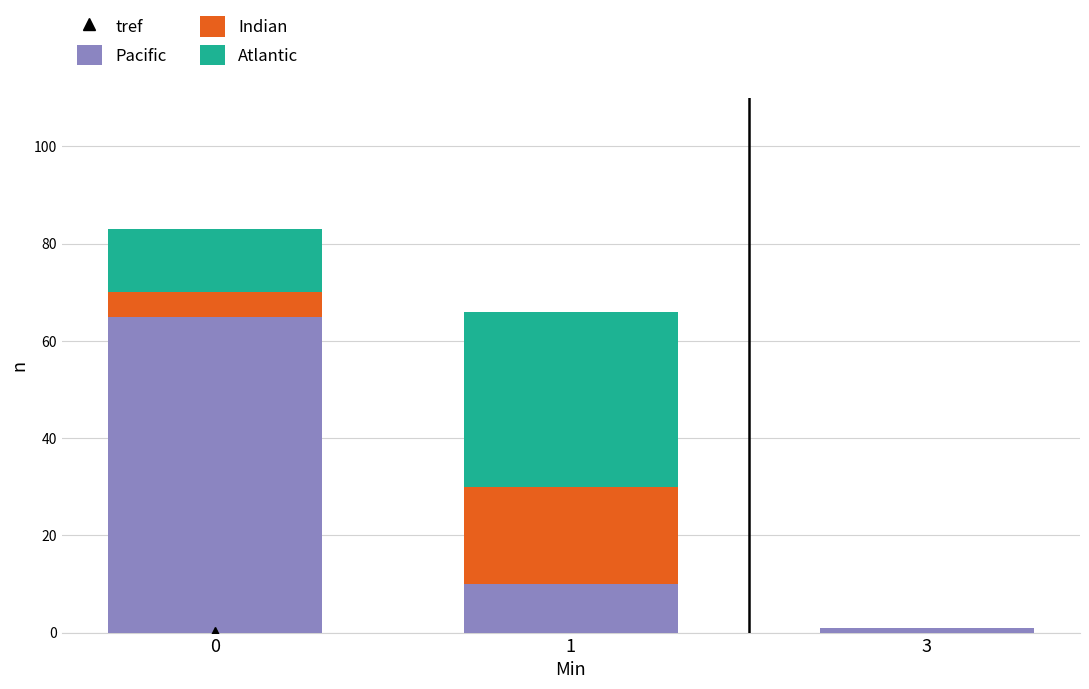

How many series are shown in this chart?

3